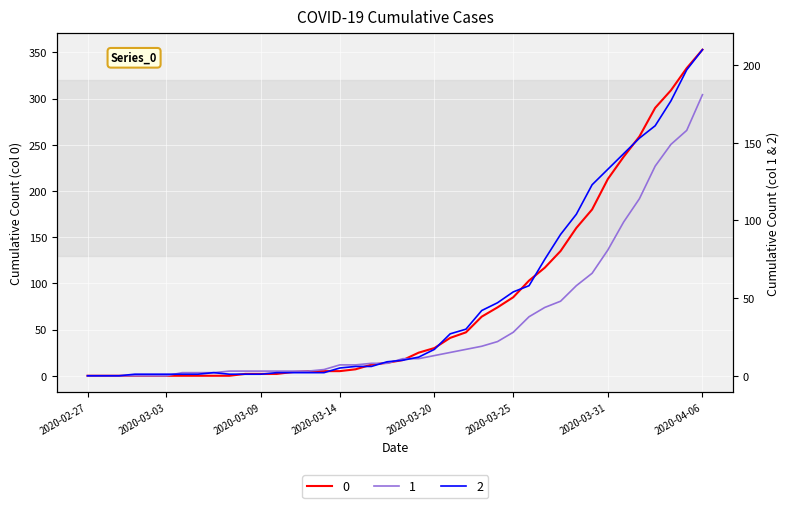

The value of 2 at 2020-03-12 is 1. True or false?

False